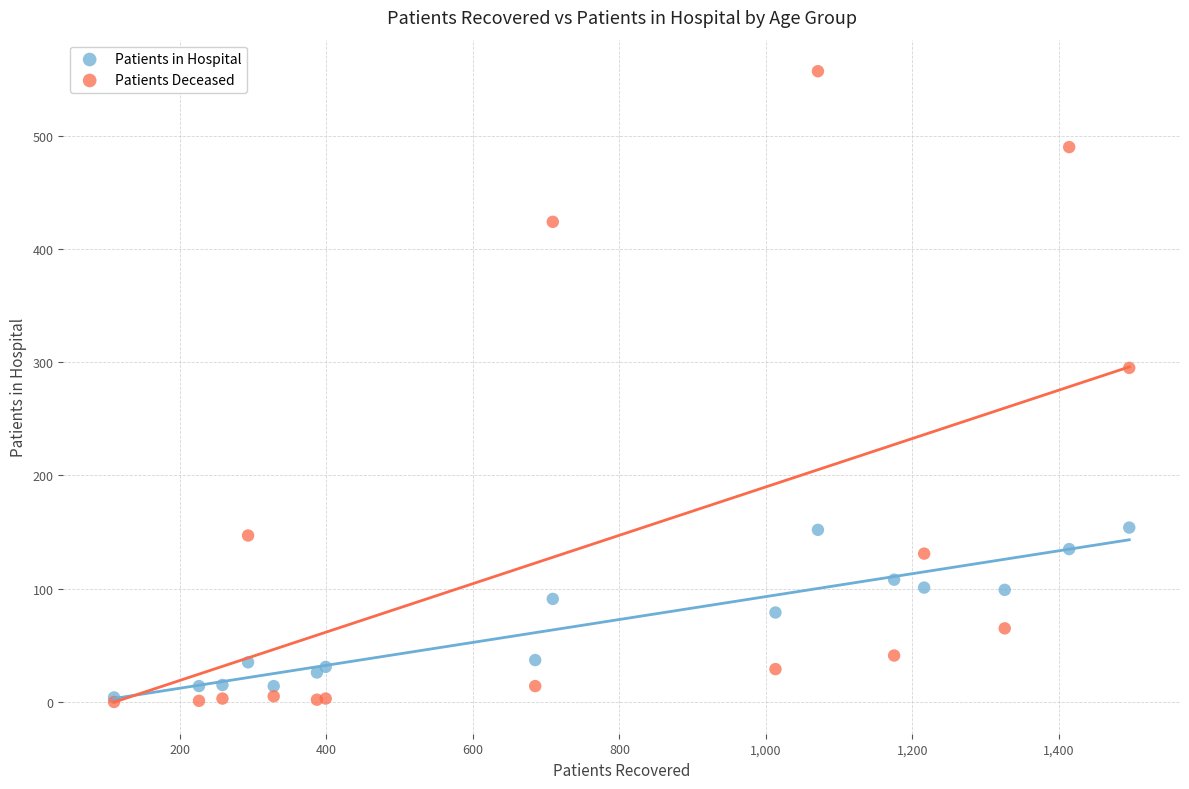

In the Patients Deceased series, what Y value is closest to 278?

295